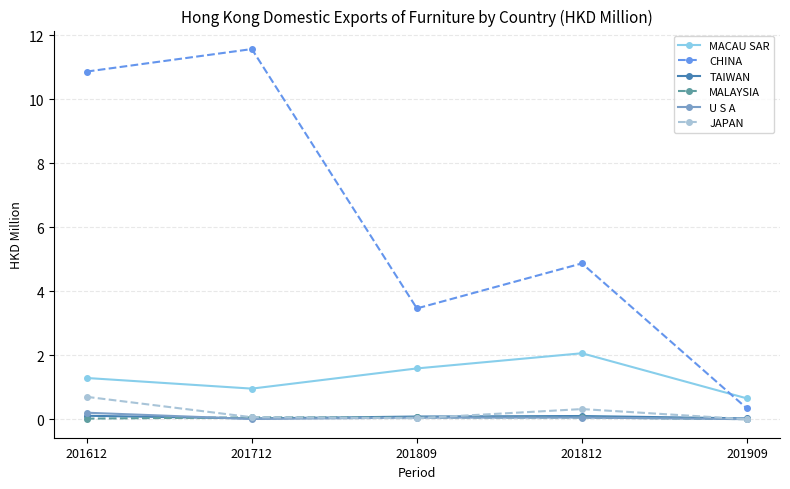

Which series changed the most between 201612 and 201909?

CHINA